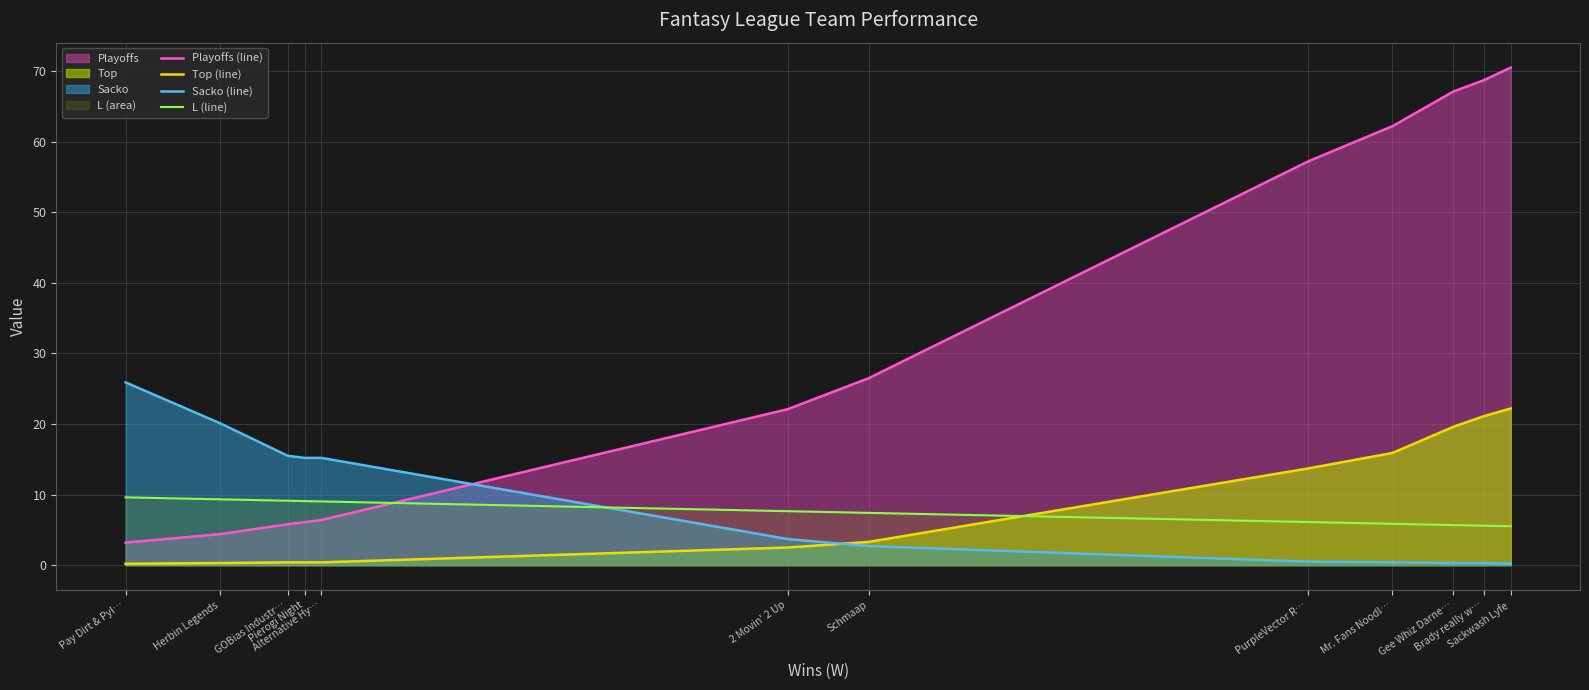

What value does the Playoffs (line) series have at Sackwash Lyfe?

70.5